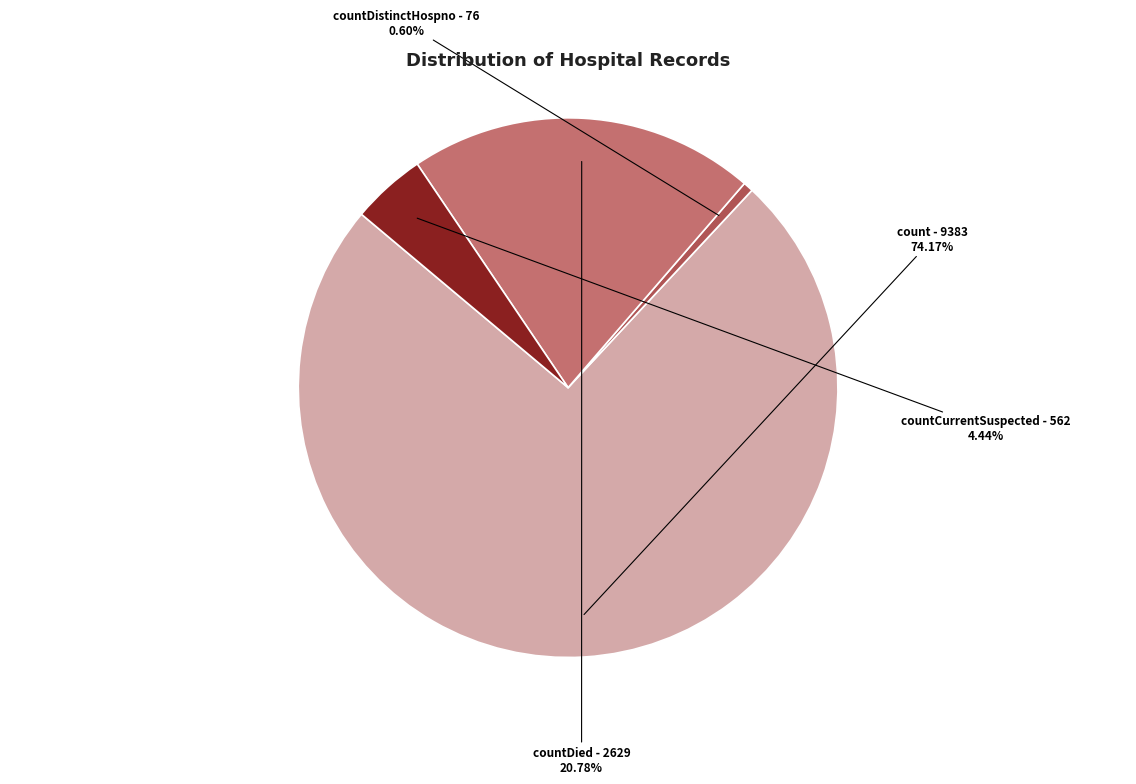

Rank the categories by value from lowest to highest.

countDistinctHospno, countCurrentSuspected, countDied, count